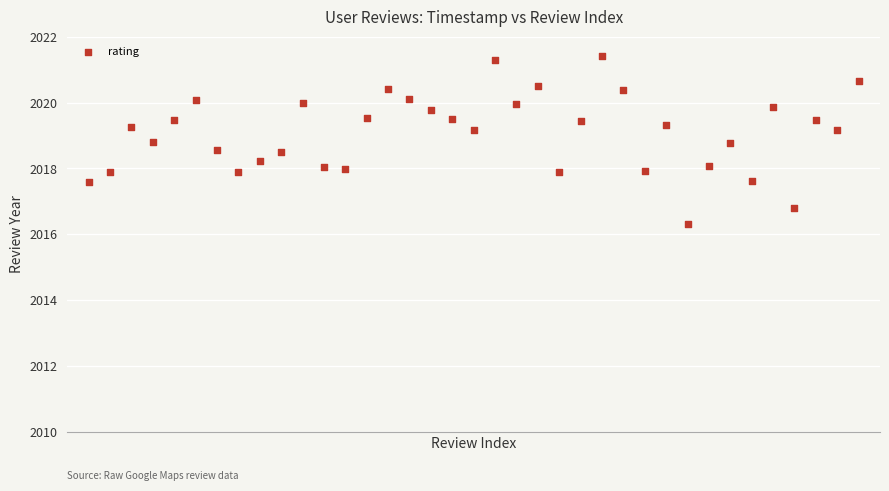

What is the range of Y values (max minus min)?

5.1